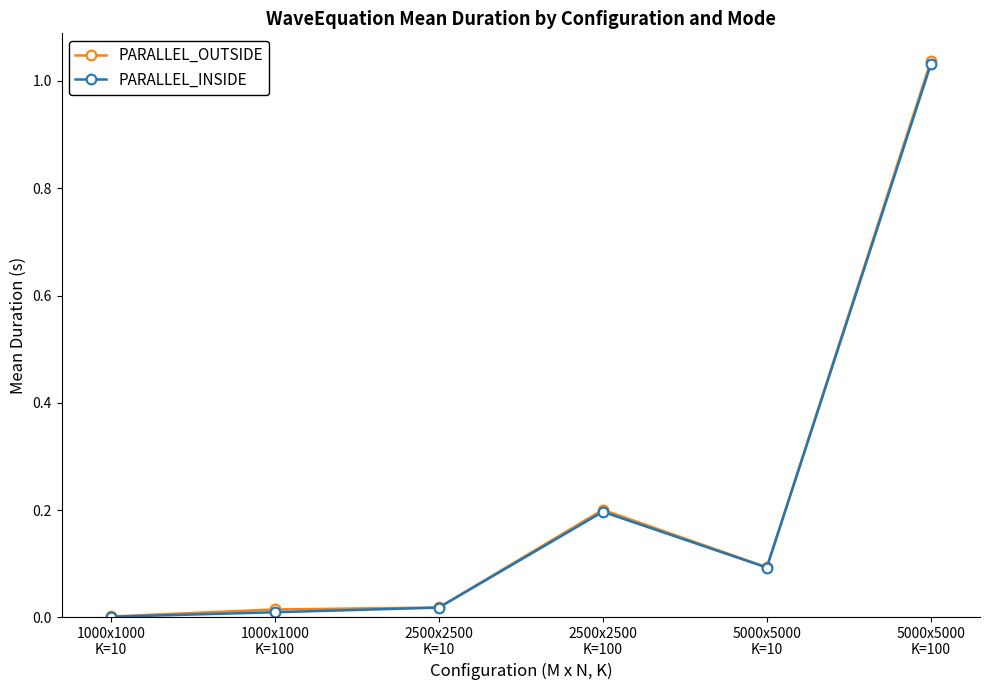

Which series has the widest spread of values?

PARALLEL_OUTSIDE